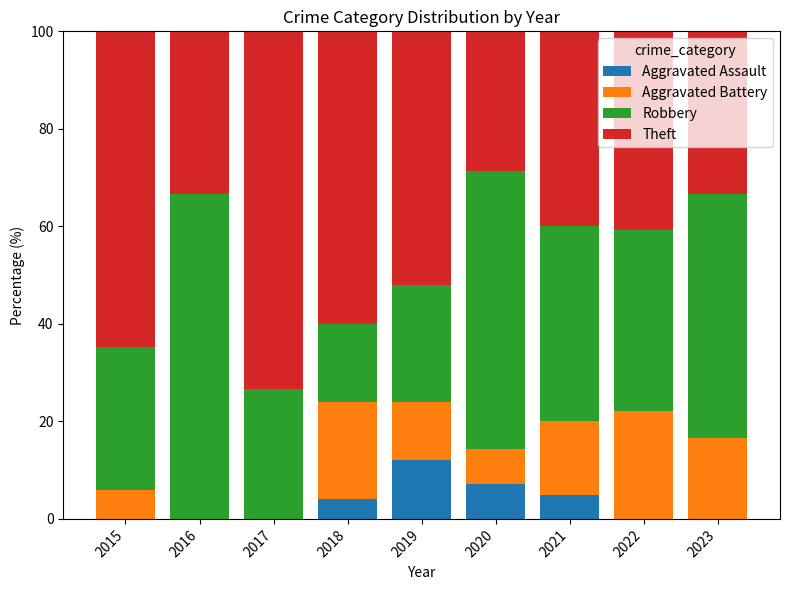

What is the sum of all Aggravated Assault values?

28.1